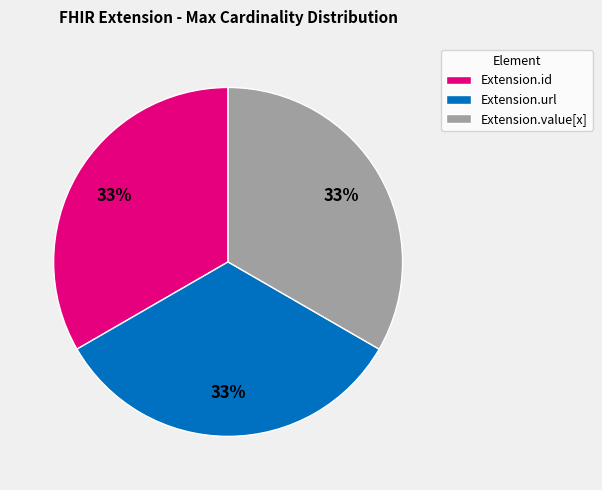

How many segments does this pie chart have?

3